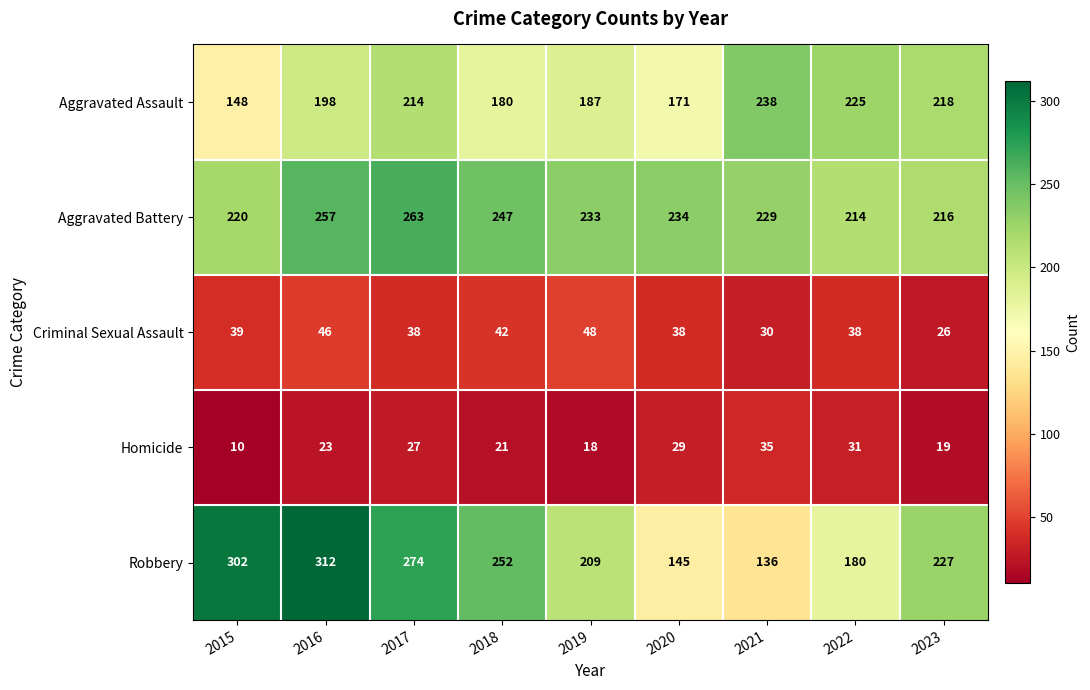

What is the lowest value of the Robbery series?

136